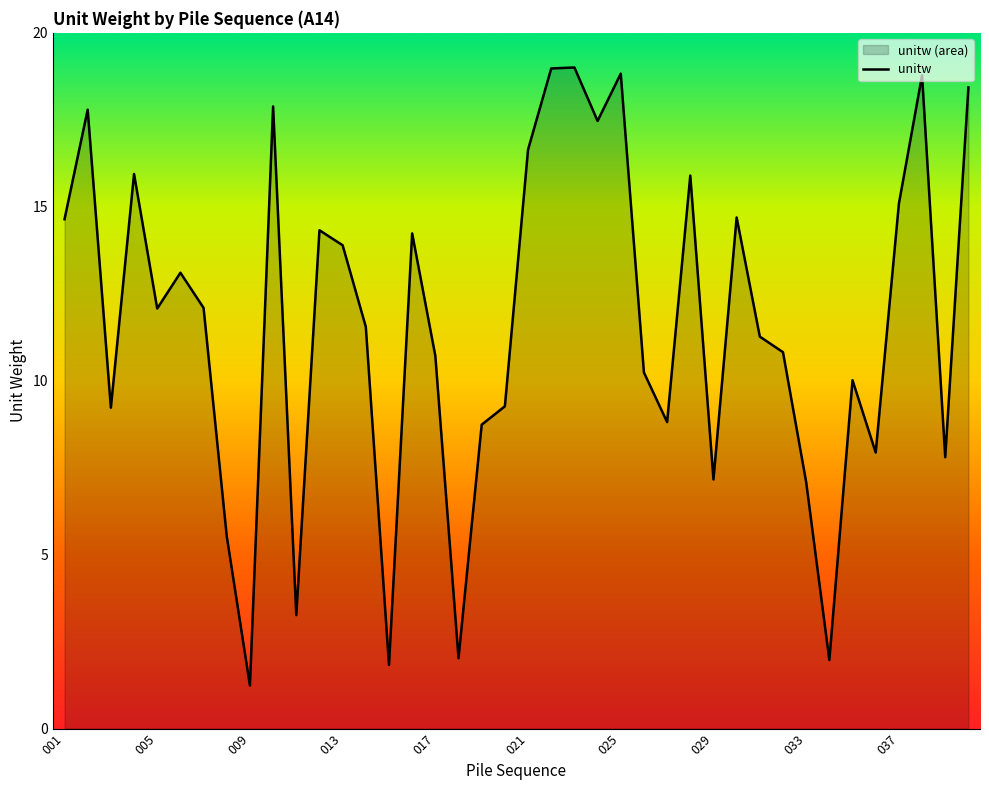

What is the maximum value shown in the chart?

19.0